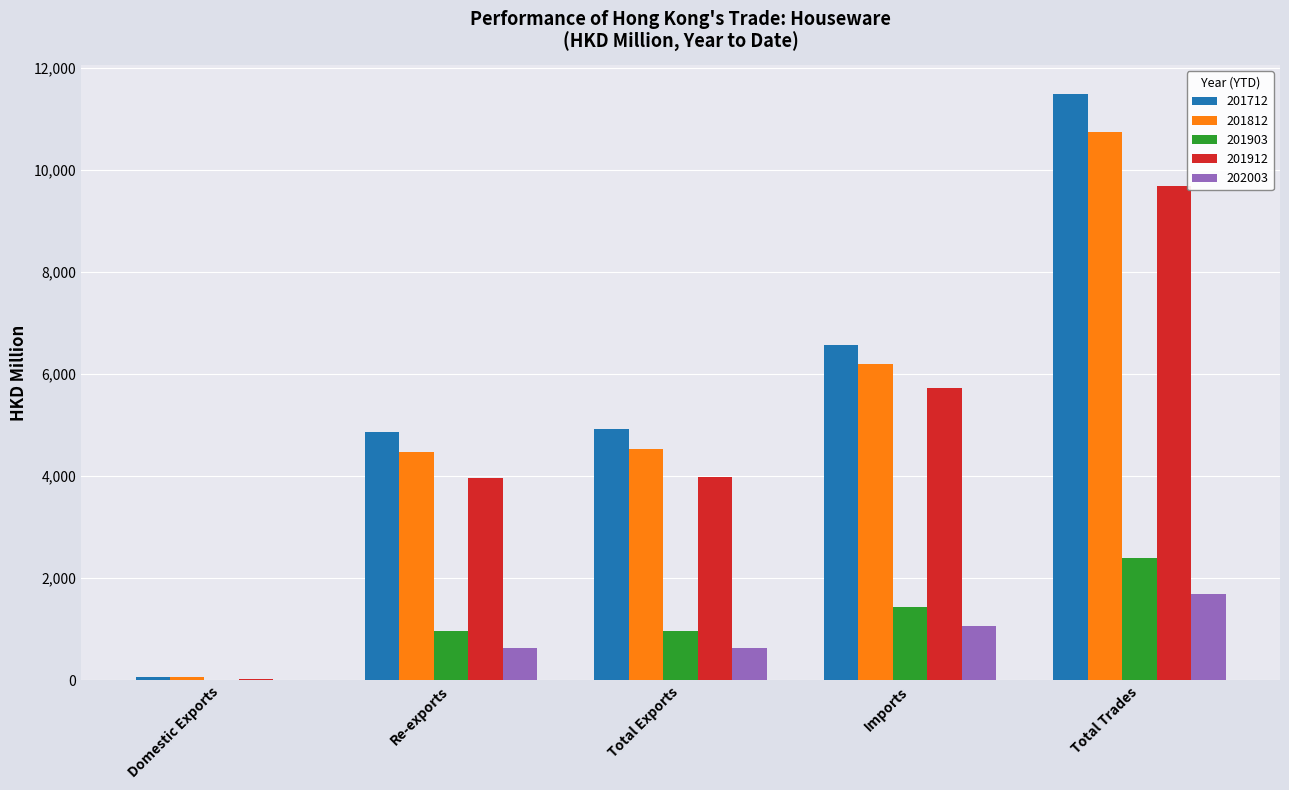

What is the highest value of the 201912 series?

9689.5